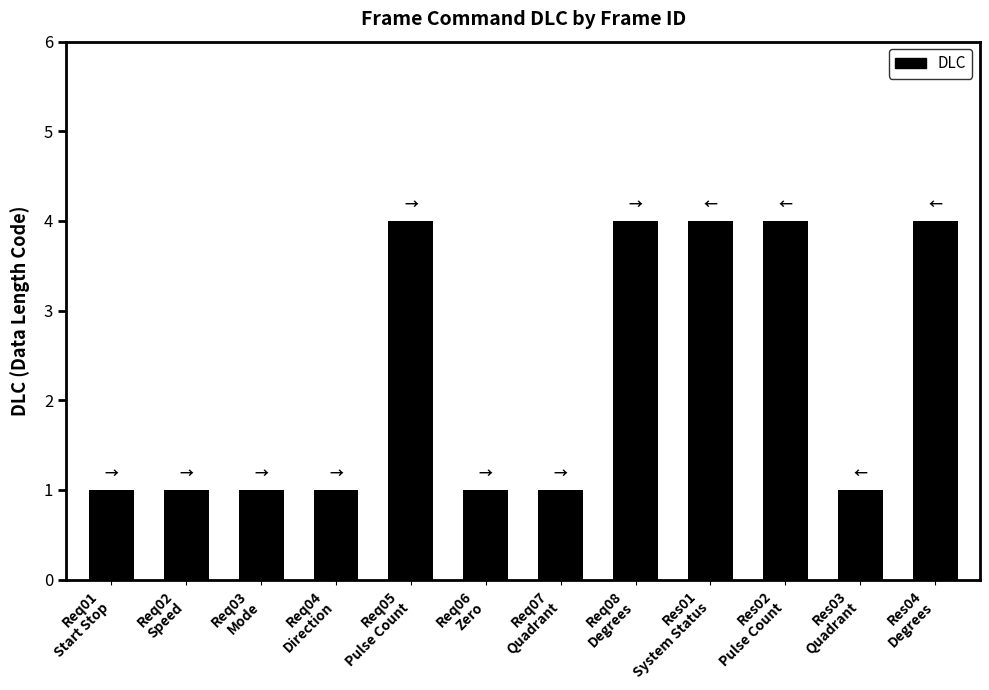

What is the change in value from Req02
Speed to Res01
System Status?

+3